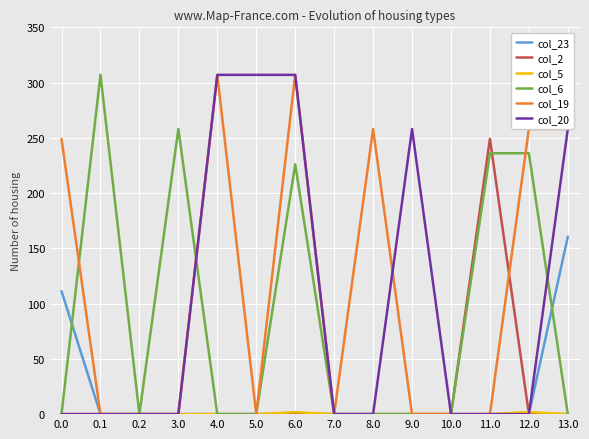

How many categories are shown in the chart?

14